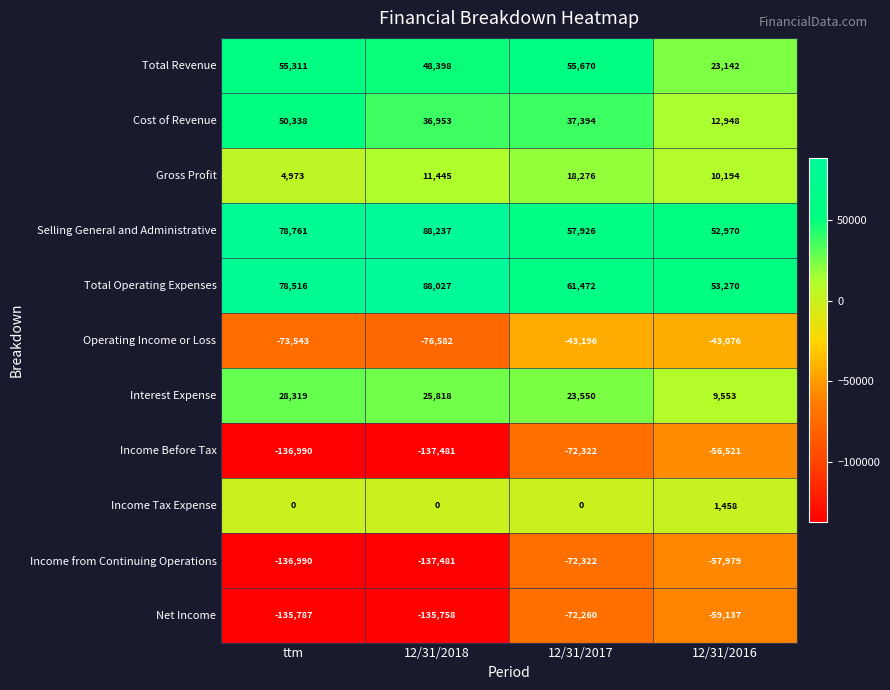

What is the difference between the maximum and minimum values in the Interest Expense series?

18766